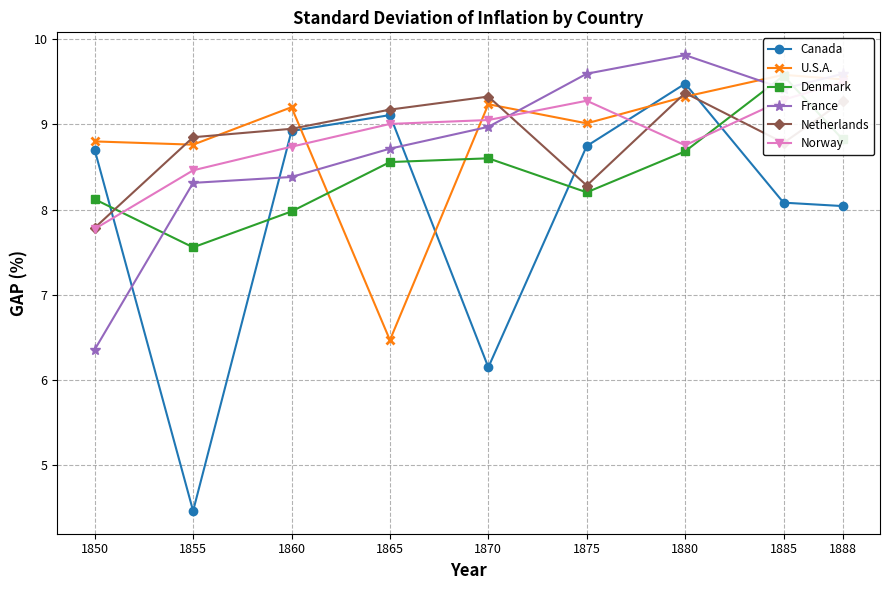

What is the difference between the maximum and second lowest values in the France series?

1.5